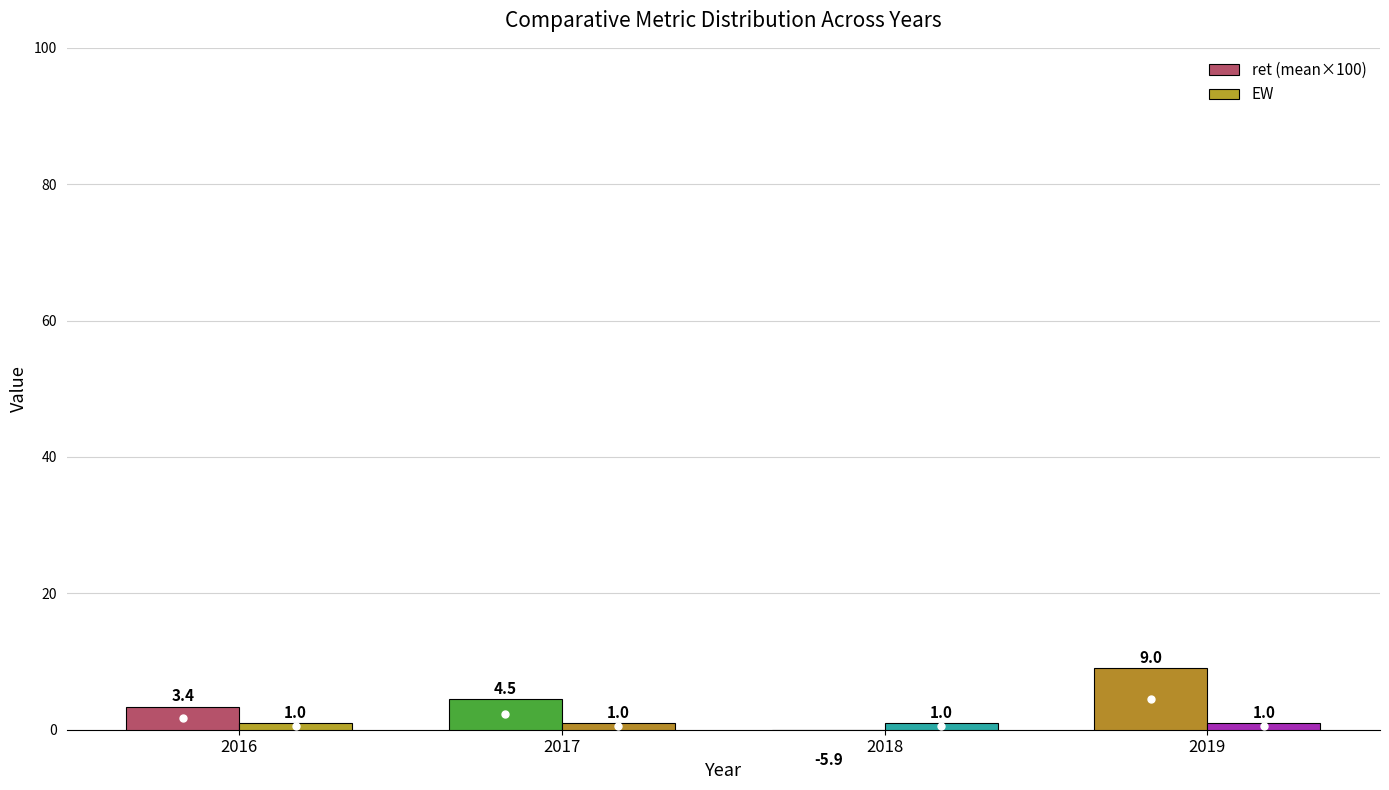

What is the minimum value shown in the chart?

-5.9